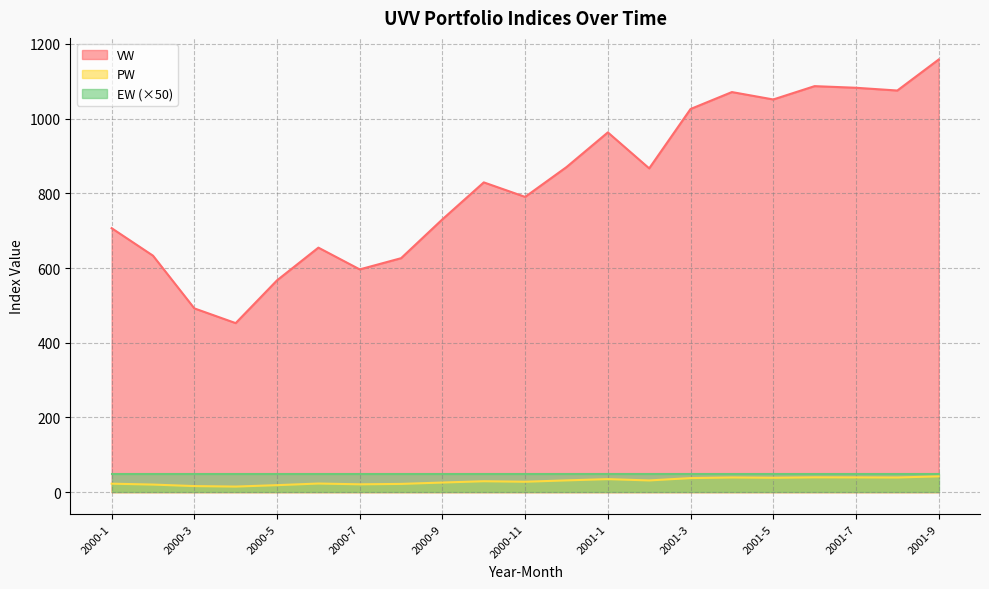

What is the label of the 10th point from the right?

2000-12